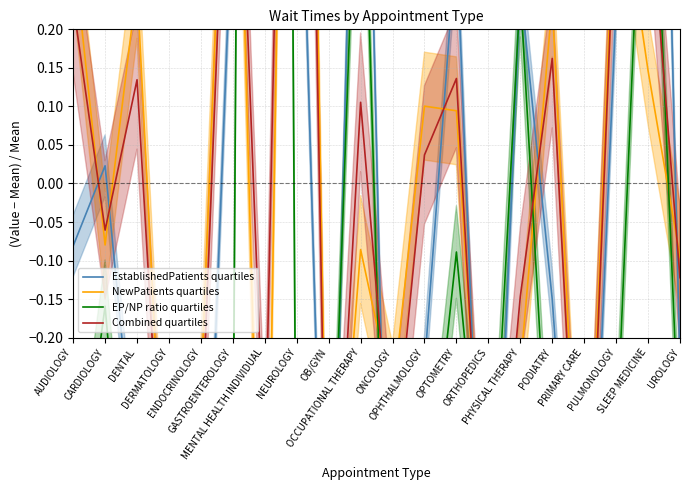

How many values in the EstablishedPatients quartiles series are below 0?

11